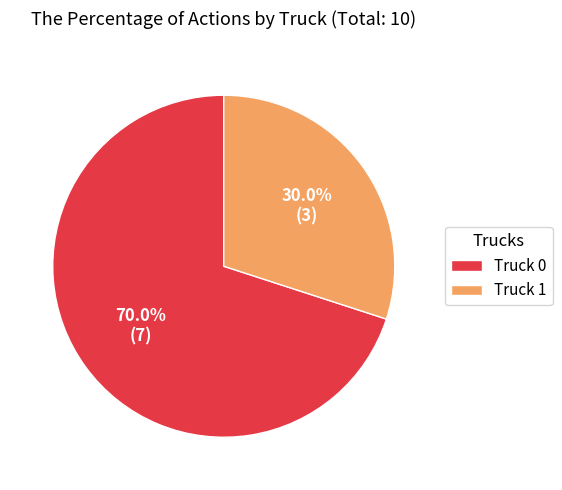

Is it true that Truck 1 is 39% of the pie?

False